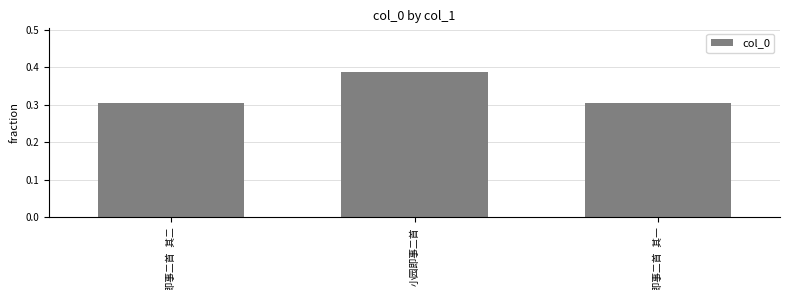

How many bars are there in total?

3